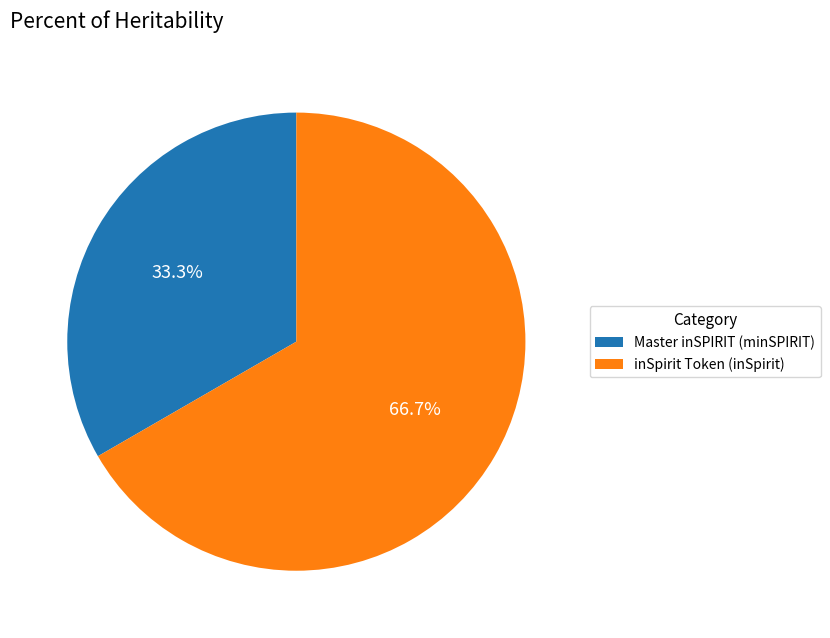

To the nearest percent, what percentage of the pie is inSpirit Token (inSpirit)?

67%